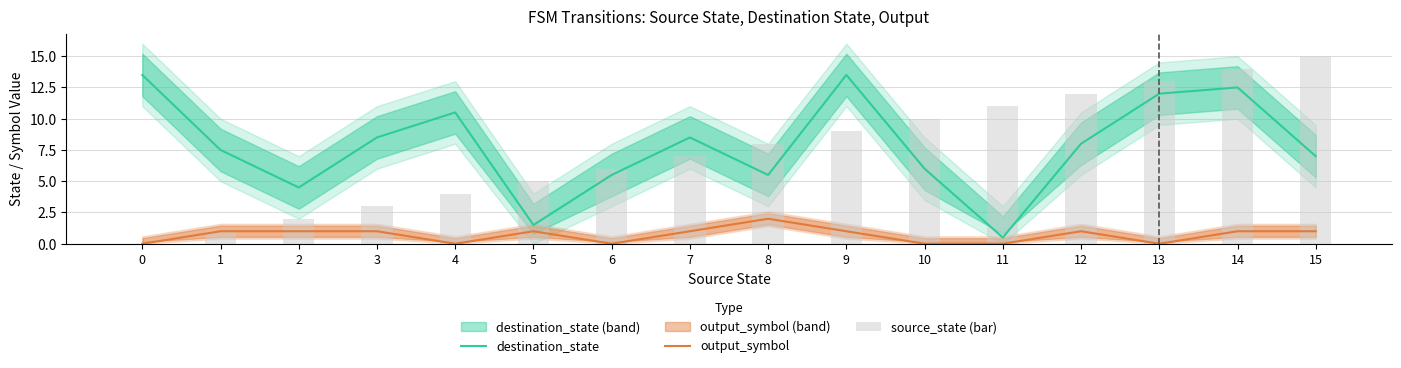

Rank the categories by source_state (bar) value from highest to lowest.

15, 14, 13, 12, 11, 10, 9, 8, 7, 6, 5, 4, 3, 2, 1, 0